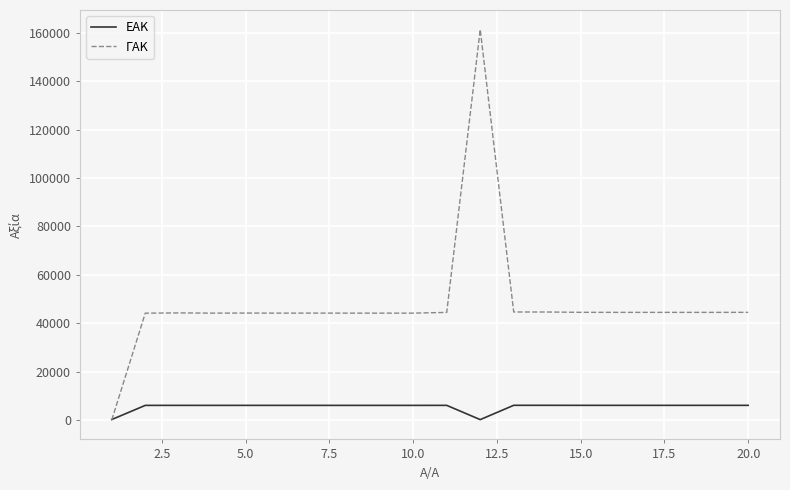

What is the highest value of the ΕΑΚ series?

6032